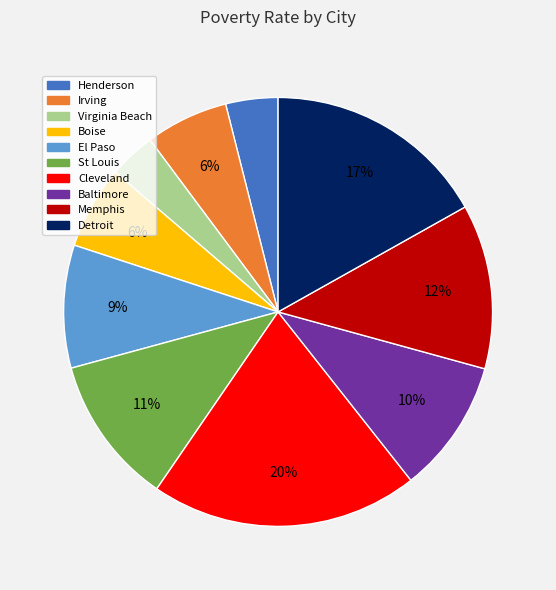

Is the sum of Detroit and Cleveland greater than half?

No